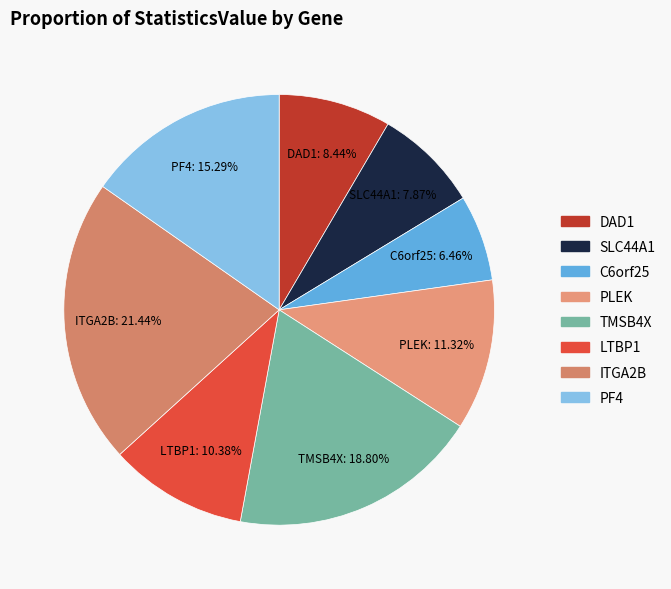

The C6orf25 slice represents 6% of the pie. True or false?

True